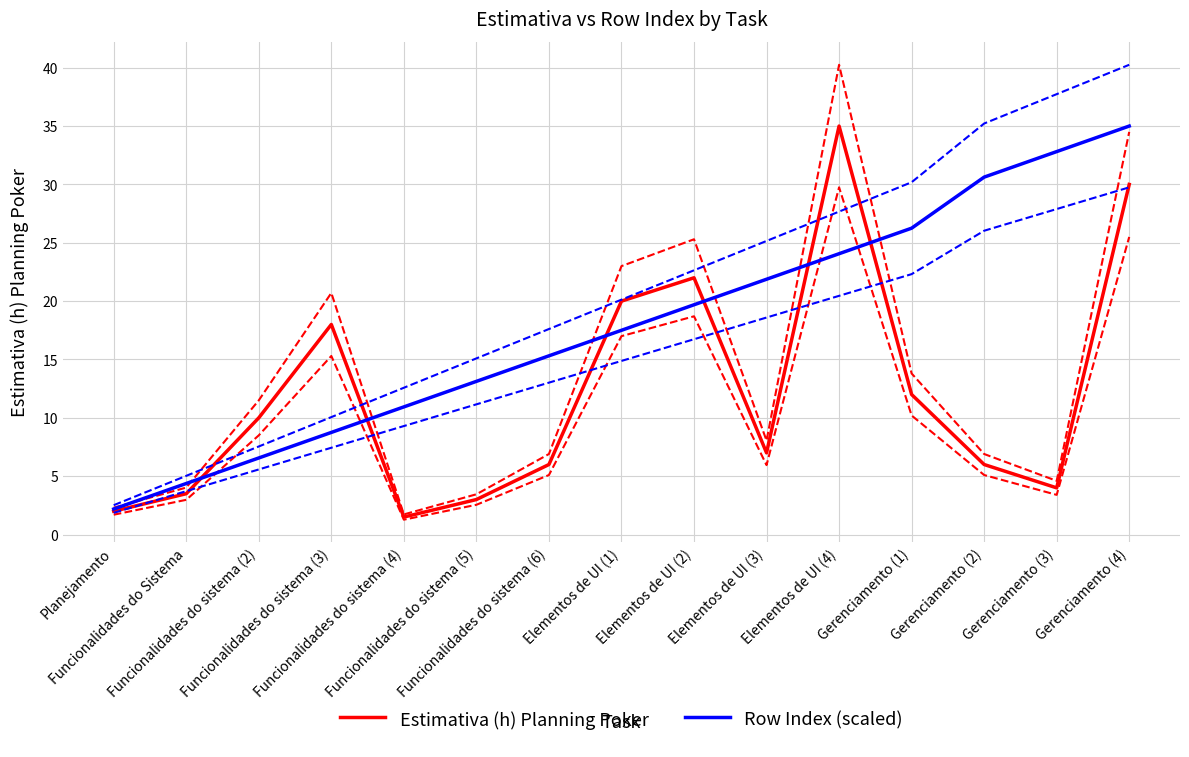

Between which two adjacent categories do Estimativa (h) Planning Poker and Row Index (scaled) first intersect?

Funcionalidades do Sistema and Funcionalidades do sistema (2)